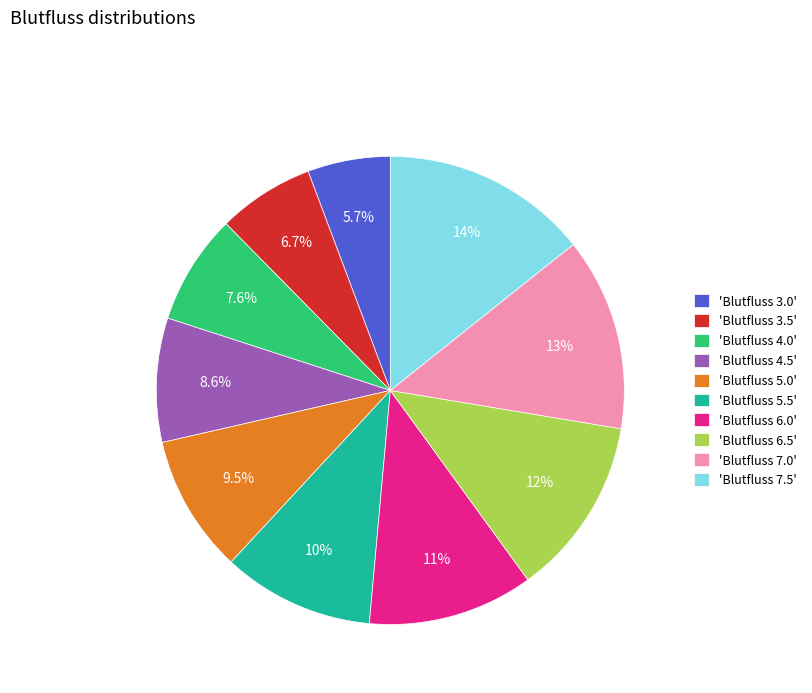

What is the ratio of the value at 'Blutfluss 7.0' to the value at 'Blutfluss 3.0'?

2.3